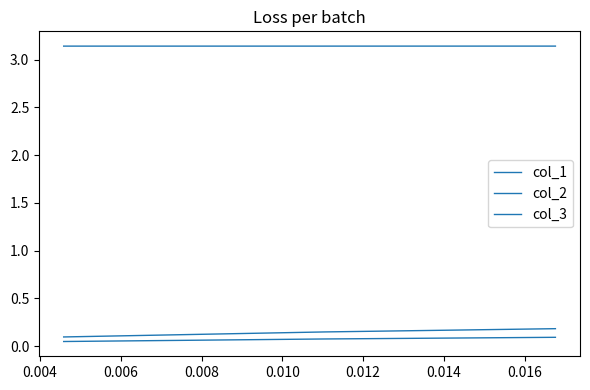

What is the maximum value for col_1?

0.2